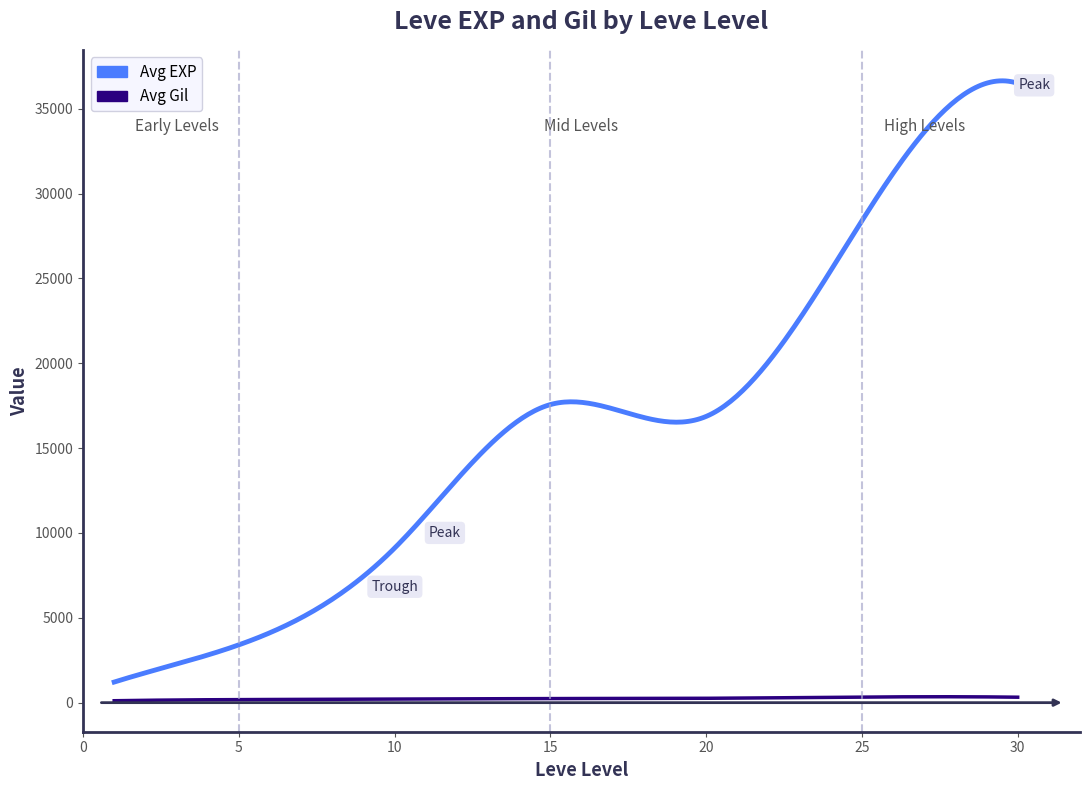

What is the difference between the maximum and minimum values in the Avg EXP series?

35426.2